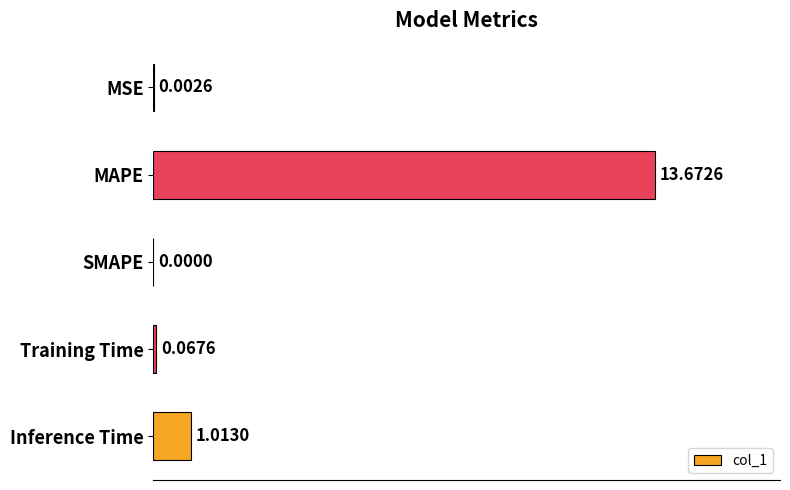

At which label is the value closest to 6?

Inference Time